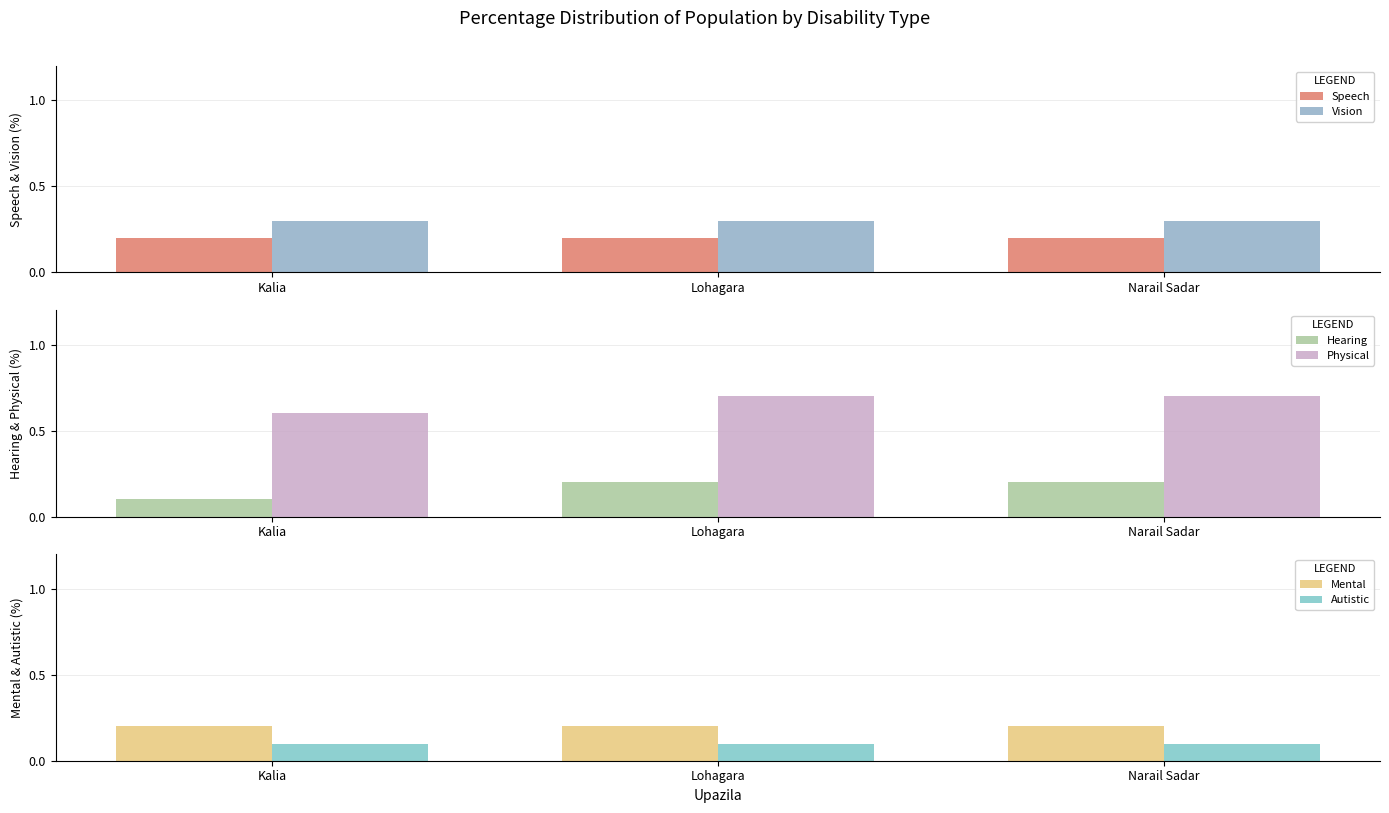

Between Lohagara and Narail Sadar, which is larger?

Lohagara